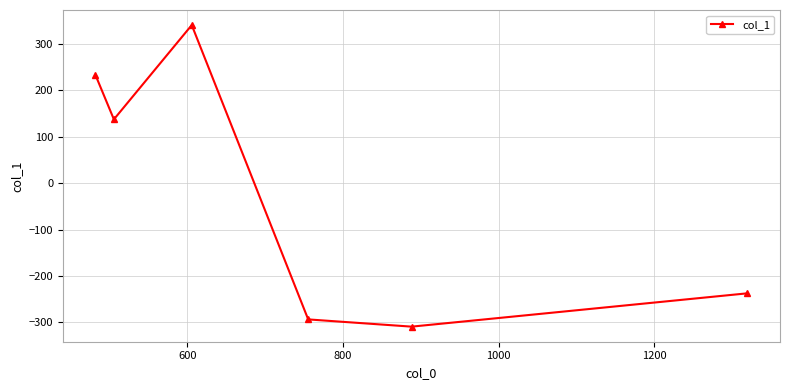

What is the minimum value shown in the chart?

-309.1